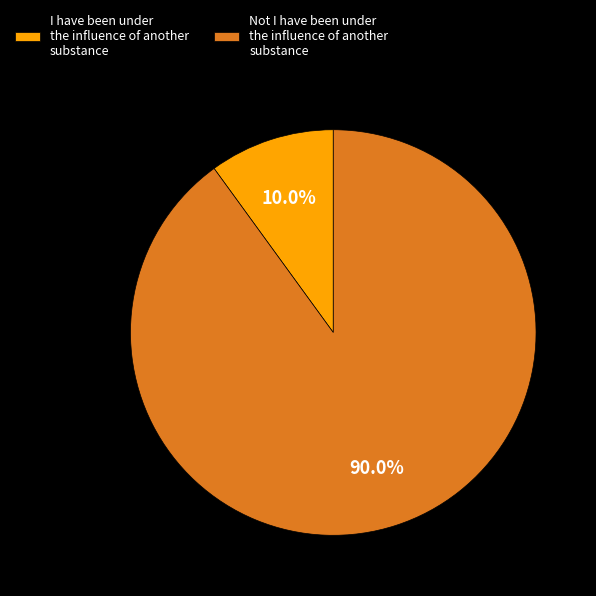

Which slice is the smallest?

I have been under the influence of another substance